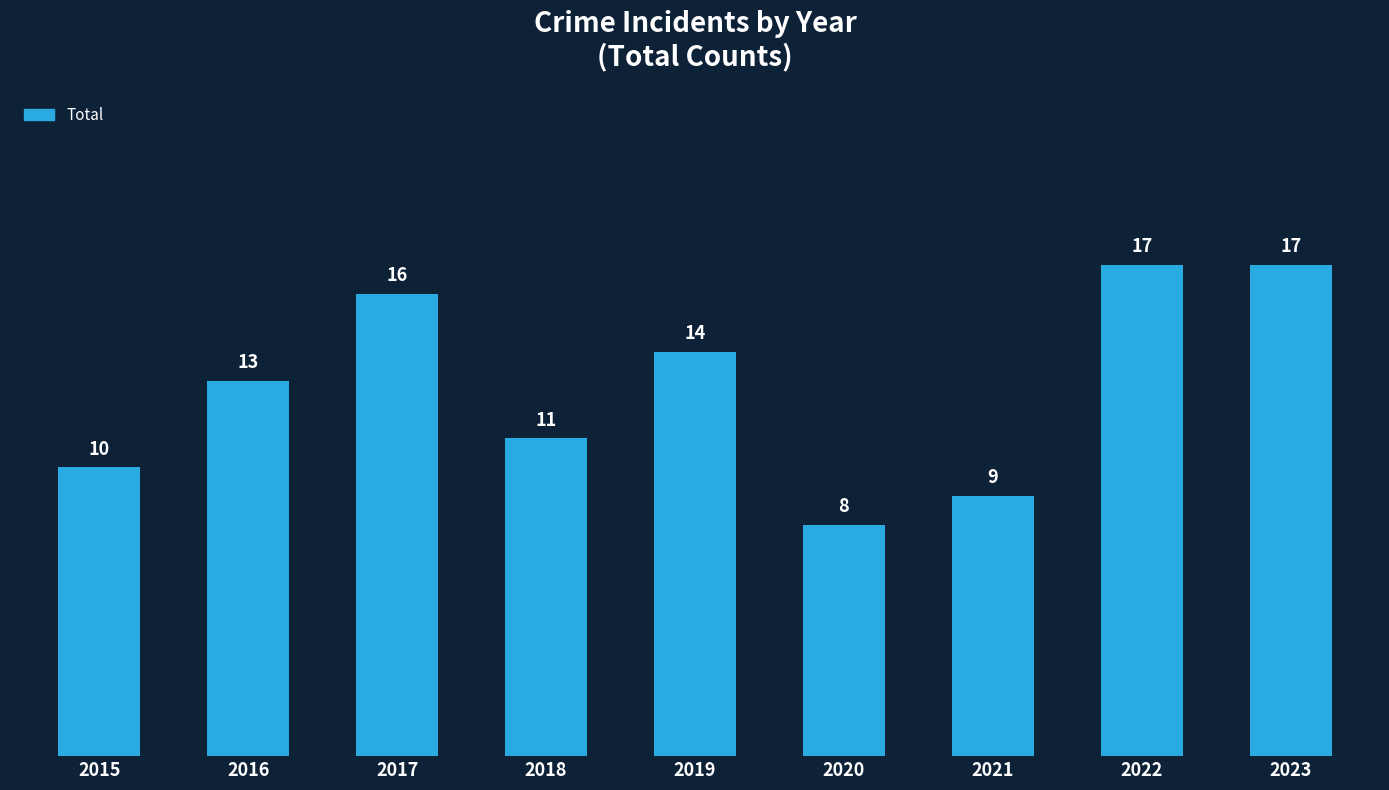

Count the values in the range 10 to 16.

5